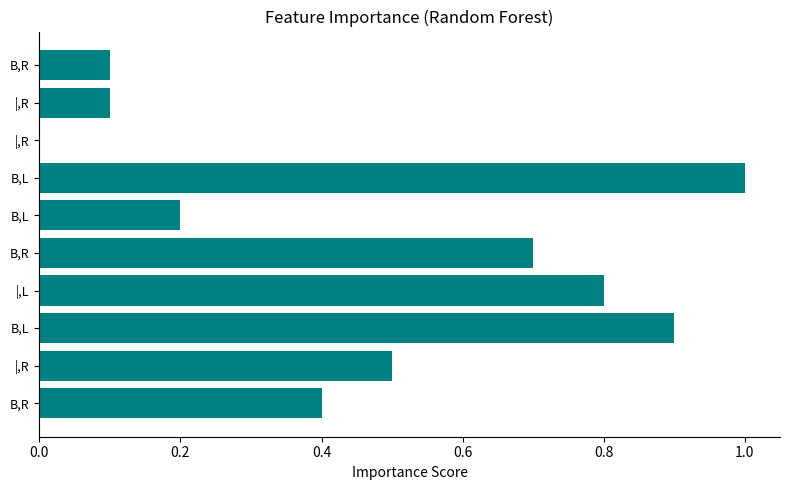

How many series are shown in this chart?

1